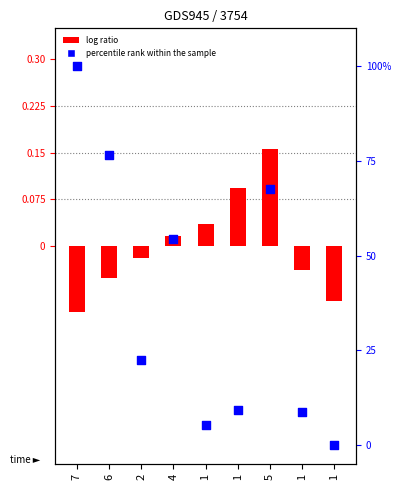

At how many categories does at least one series exceed 96?

1